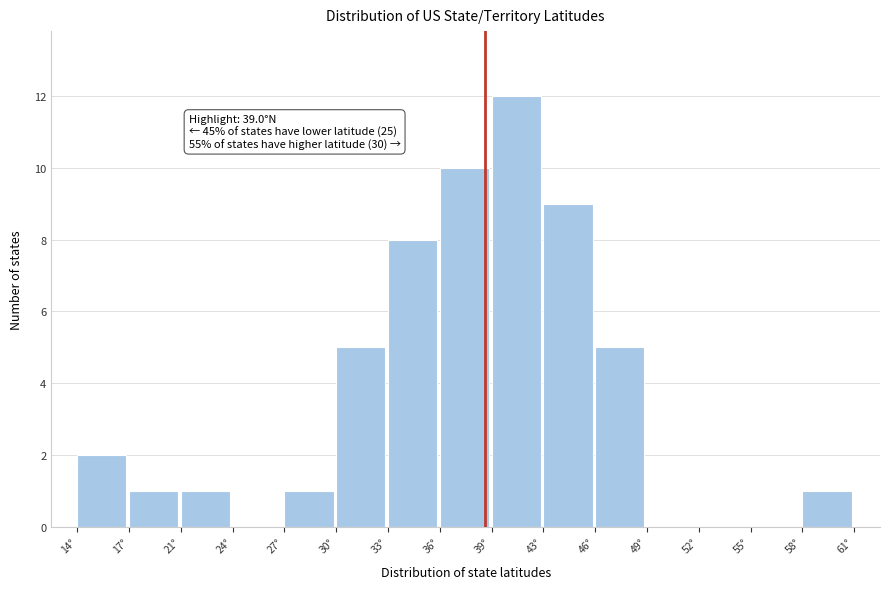

Over which range of the x-axis is the bar tallest?

39.5 to 42.5